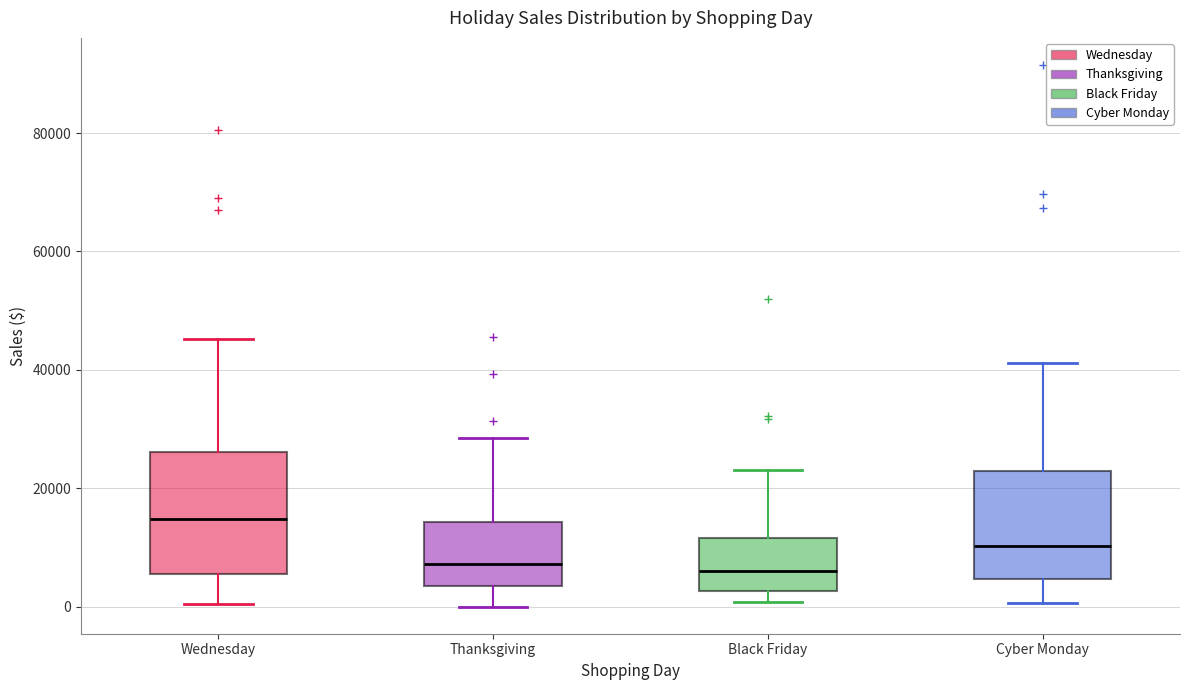

Where is the upper edge of the box for Thanksgiving on the y-axis? The values are not printed on the chart, so give them approximately, as read against the axis.

14000